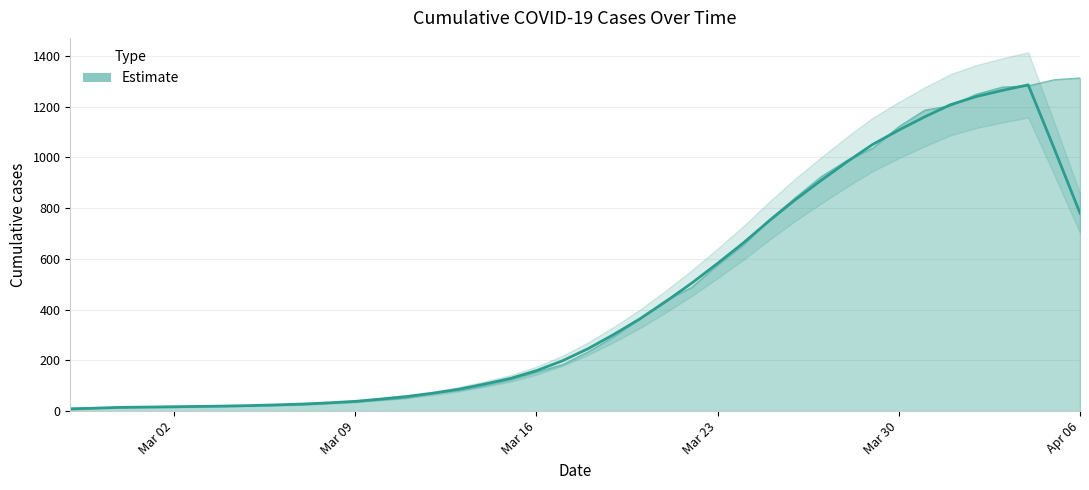

What is the average value?

465